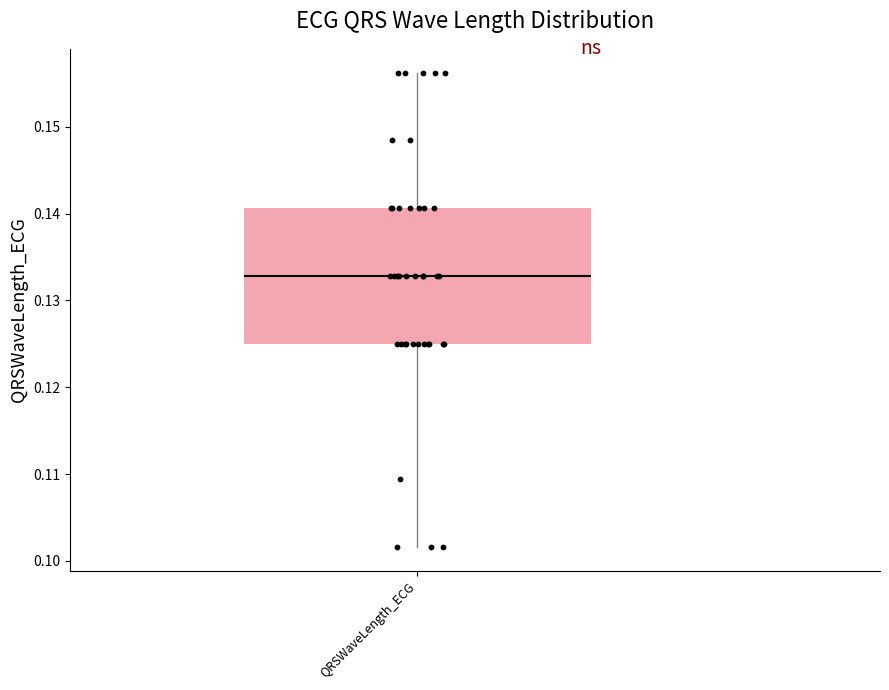

Transcribe this box plot: give where the median line is, the range the box spans, and where the two whiskers end, as read against the y-axis. The values are not printed on the chart, so give them approximately, as read against the axis.

median 0.133, box 0.125 to 0.141, whiskers 0.102 to 0.156